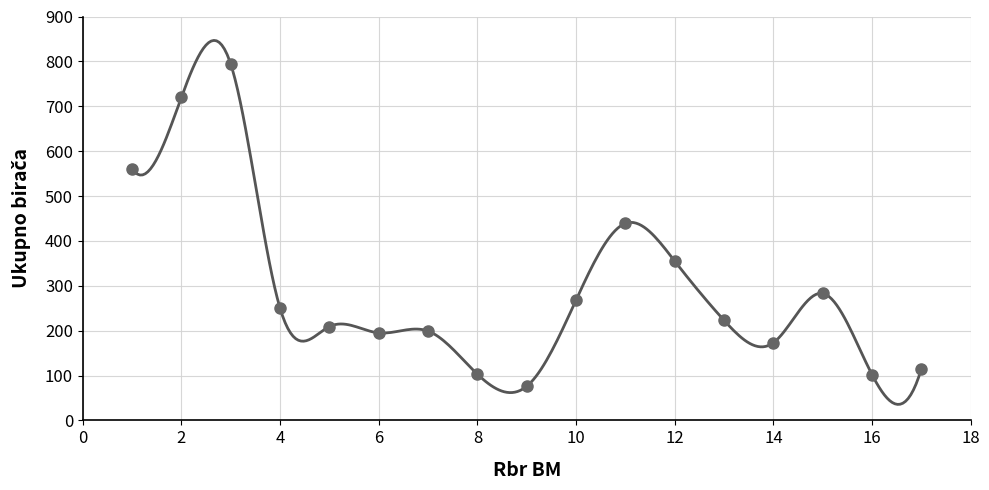

What is the range of X values (max minus min)?

16